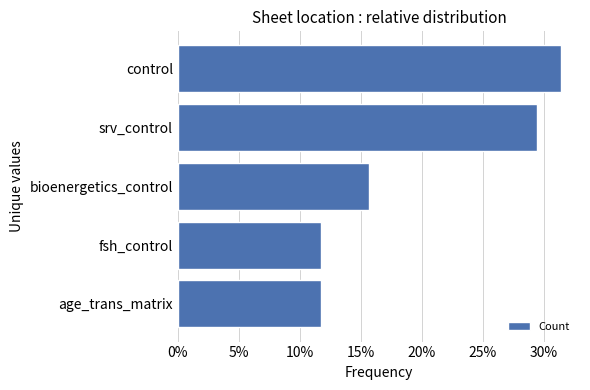

Are the bars horizontal?

Yes